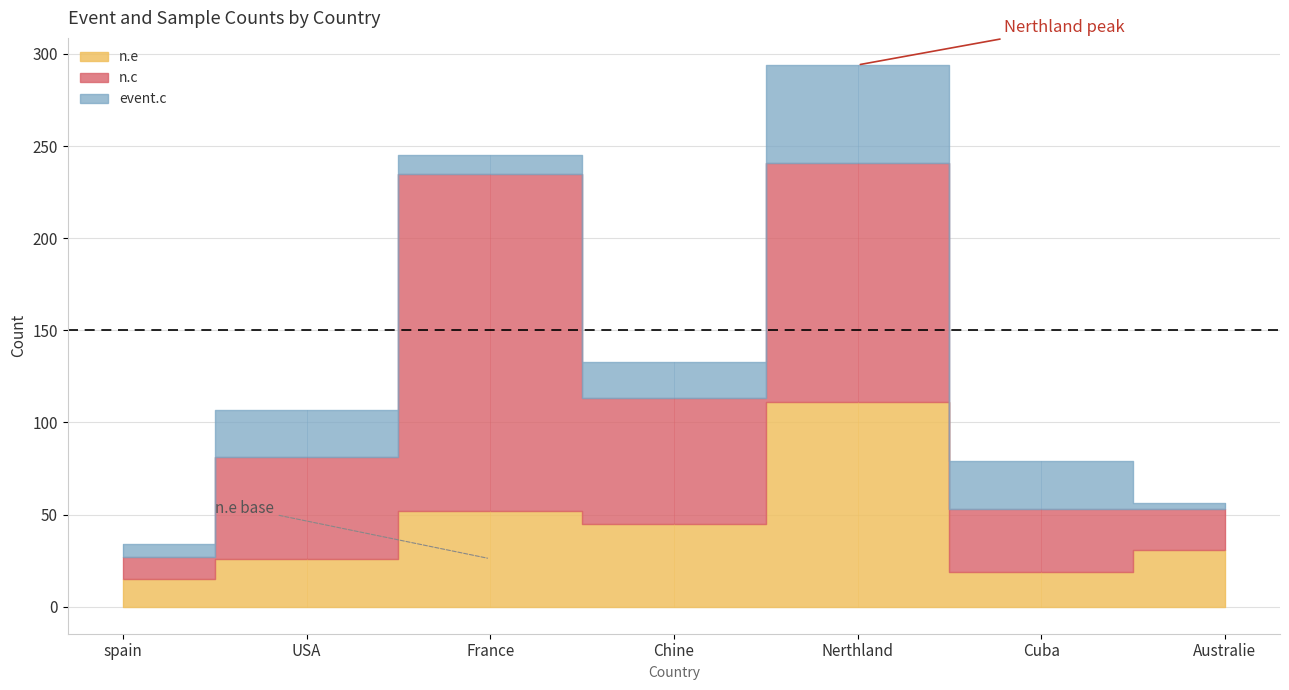

What is the sum of the event.c values at Cuba and USA?

52